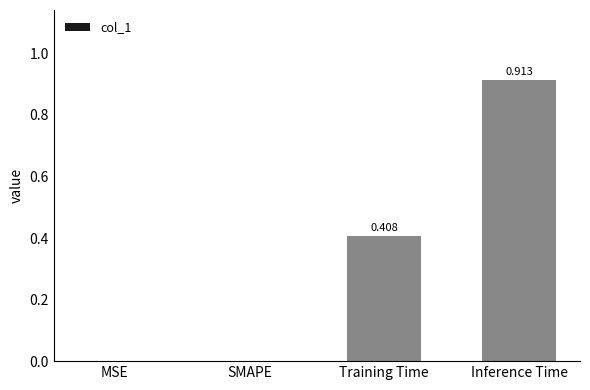

Which has a higher value, MSE or Inference Time?

Inference Time